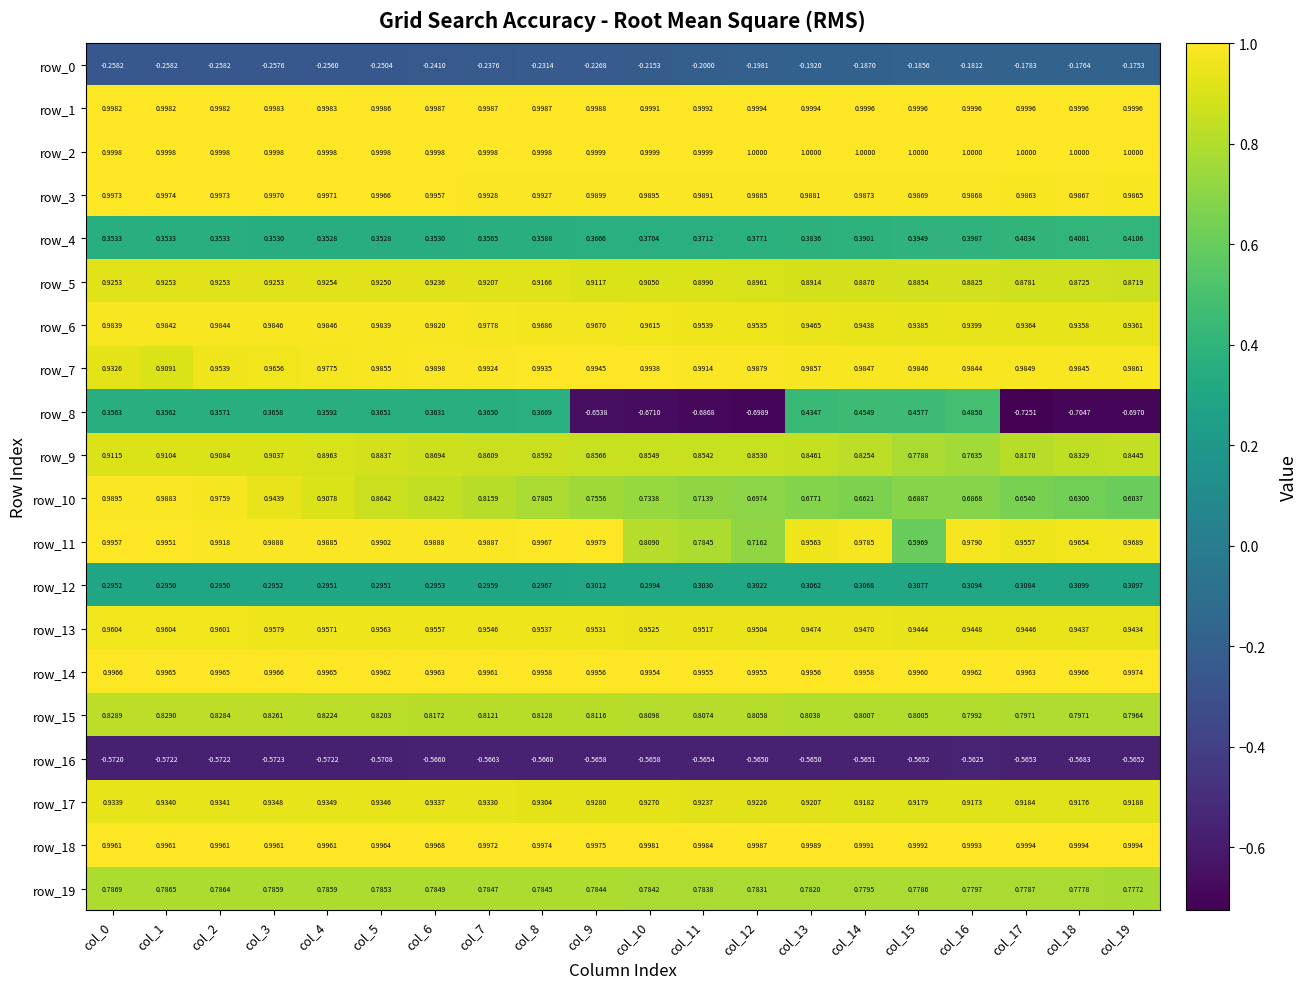

Is the value of row_18 at col_10 greater than the value of row_13 at col_18?

Yes